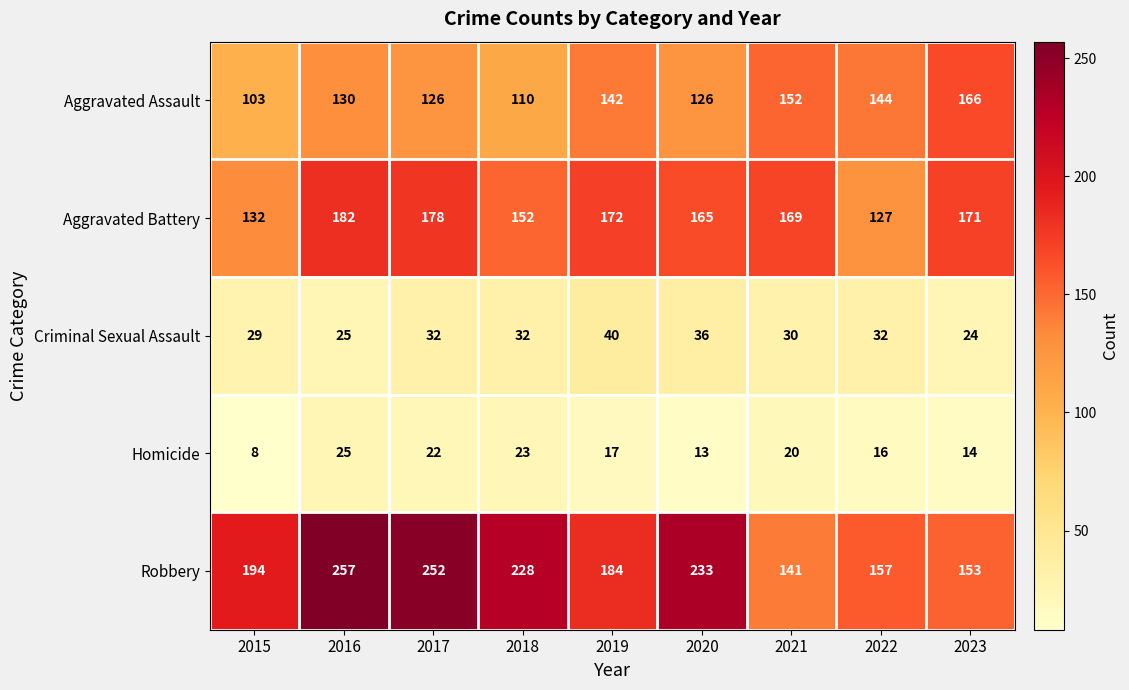

Count the number of data series in this chart.

5